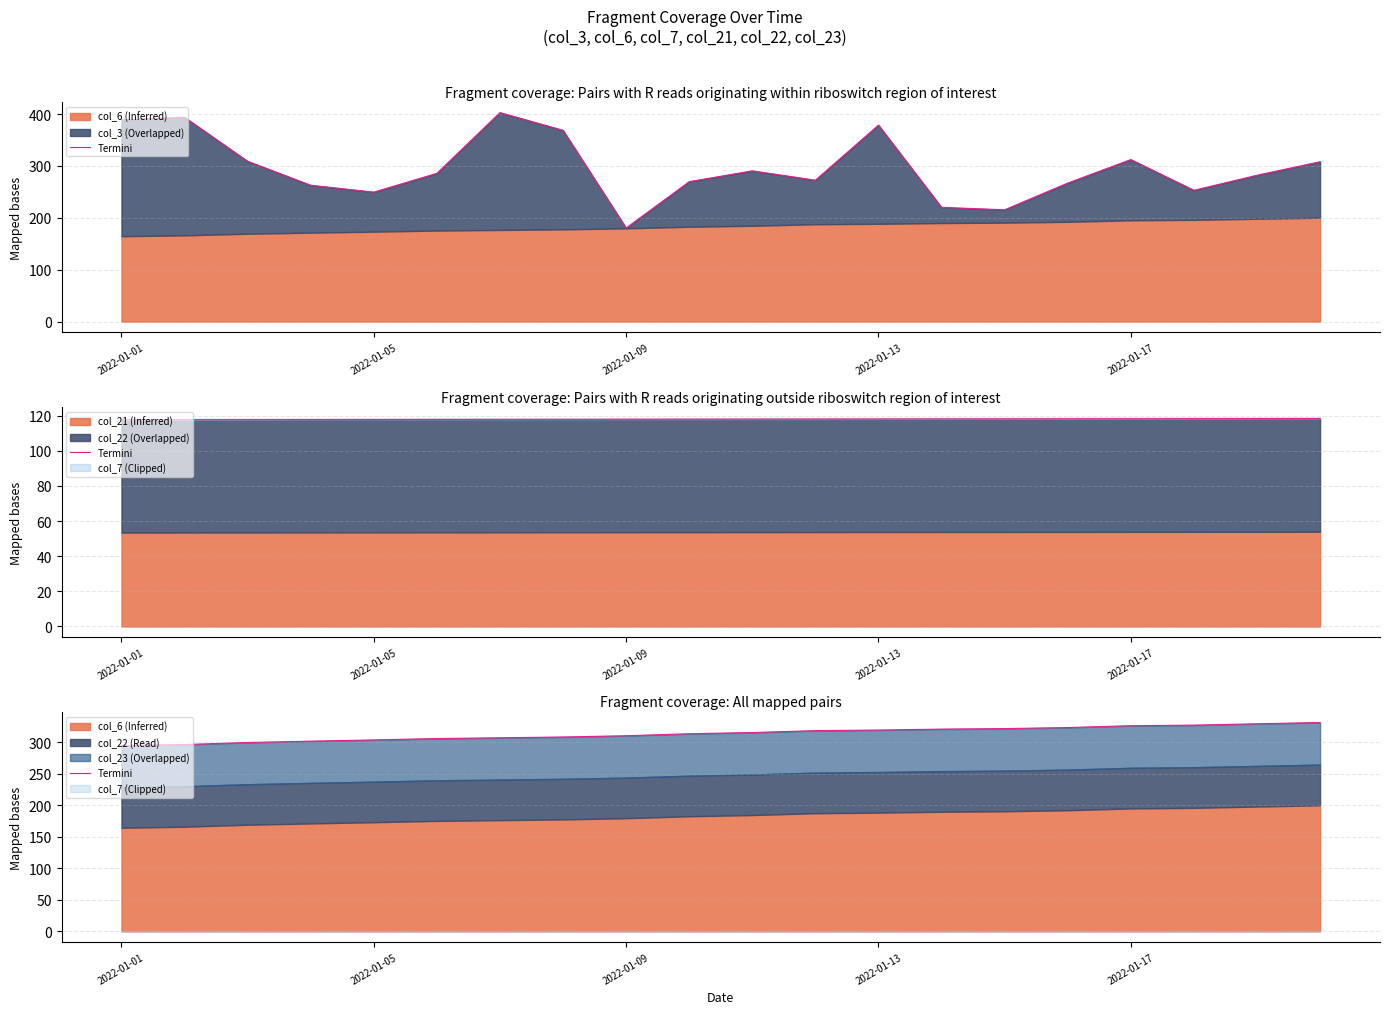

What is the sum of the values at 2022-01-13 and 10?

617.4